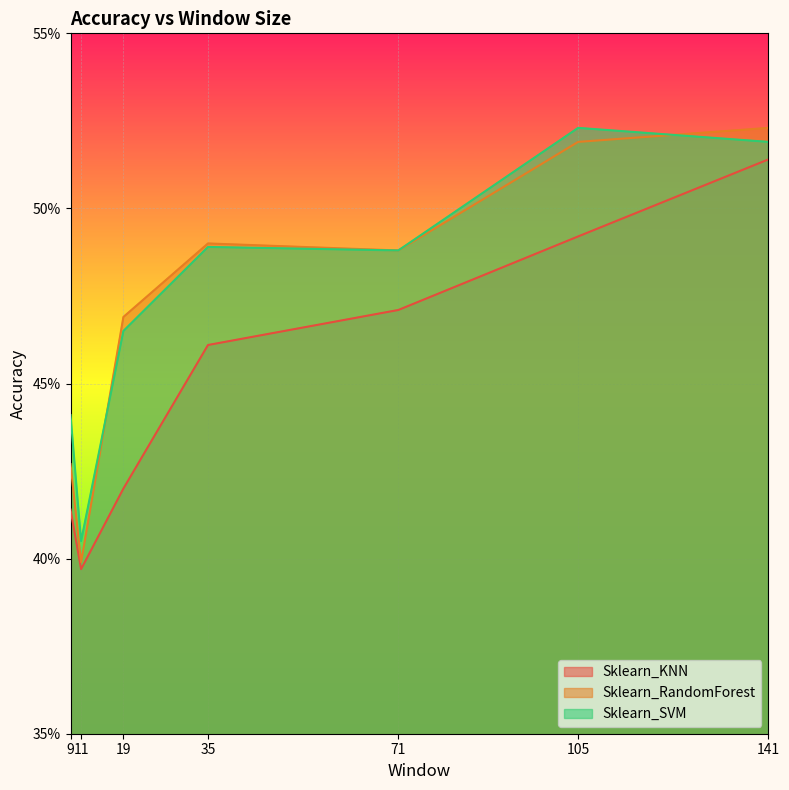

List the series in order of their peak value, highest first.

Sklearn_RandomForest, Sklearn_SVM, Sklearn_KNN